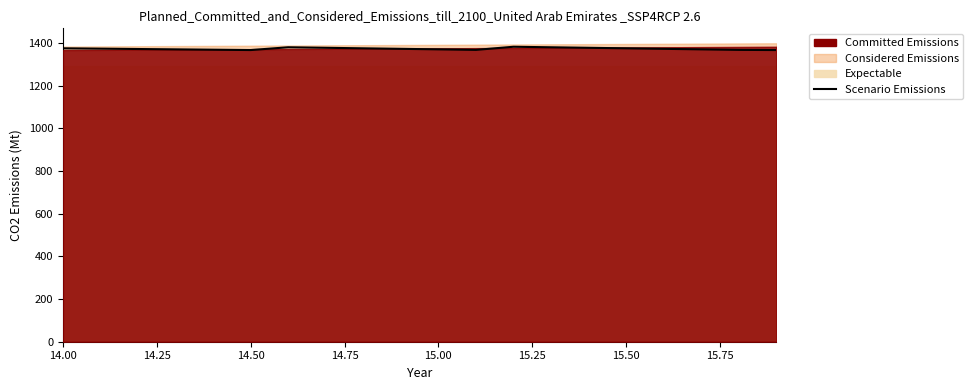

Does the chart have visible grid lines?

No